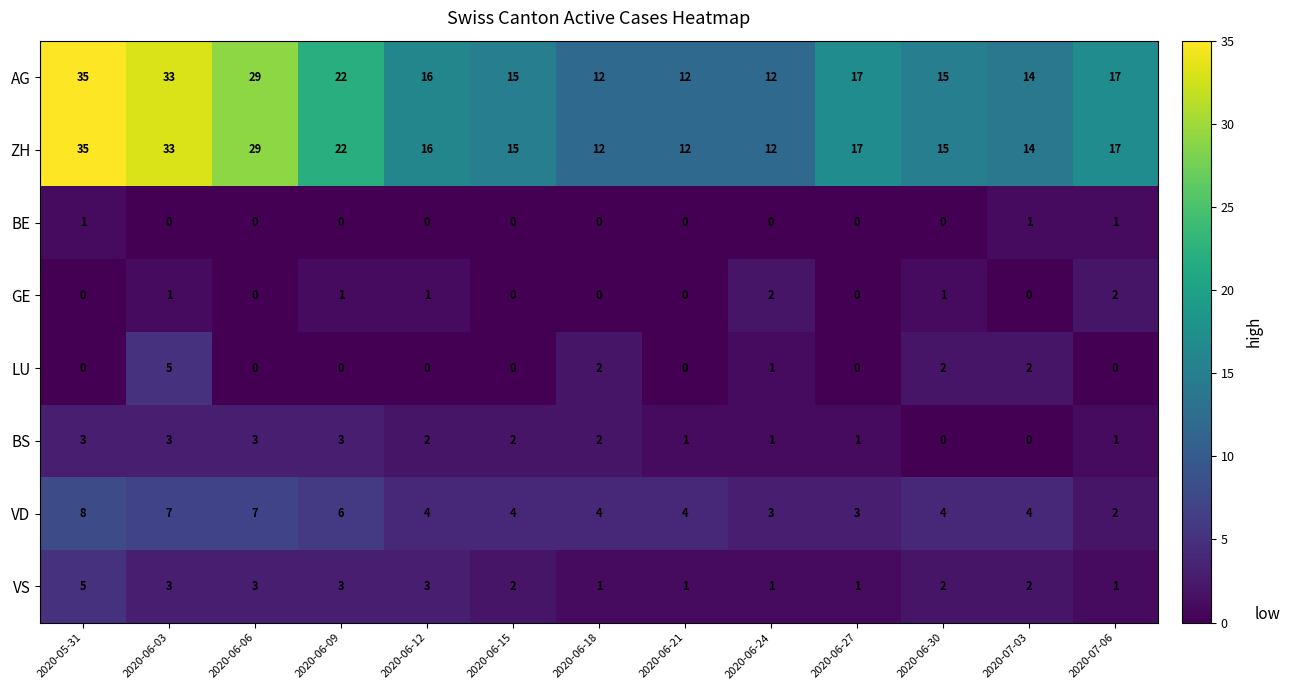

How many categories are shown in the chart?

13